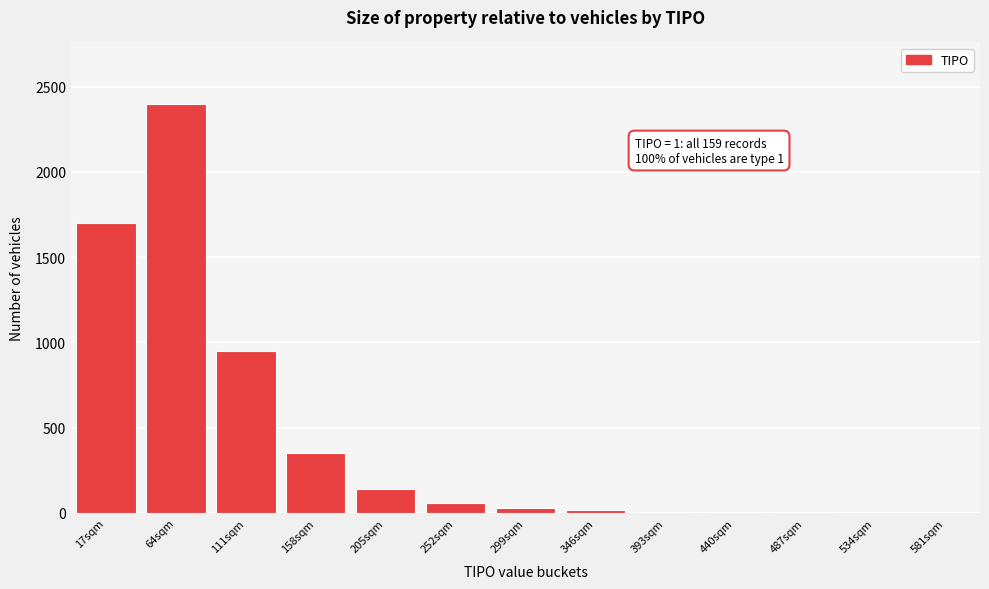

What is the sum of all values?

5664